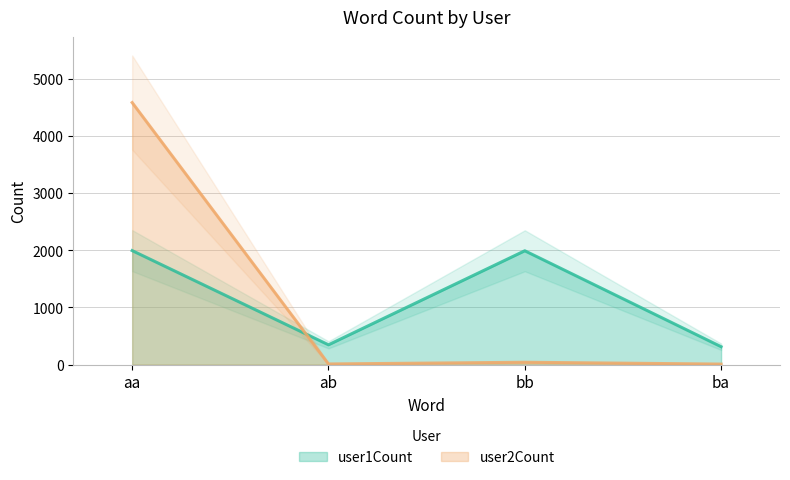

Which series has the largest total across all categories?

user1Count